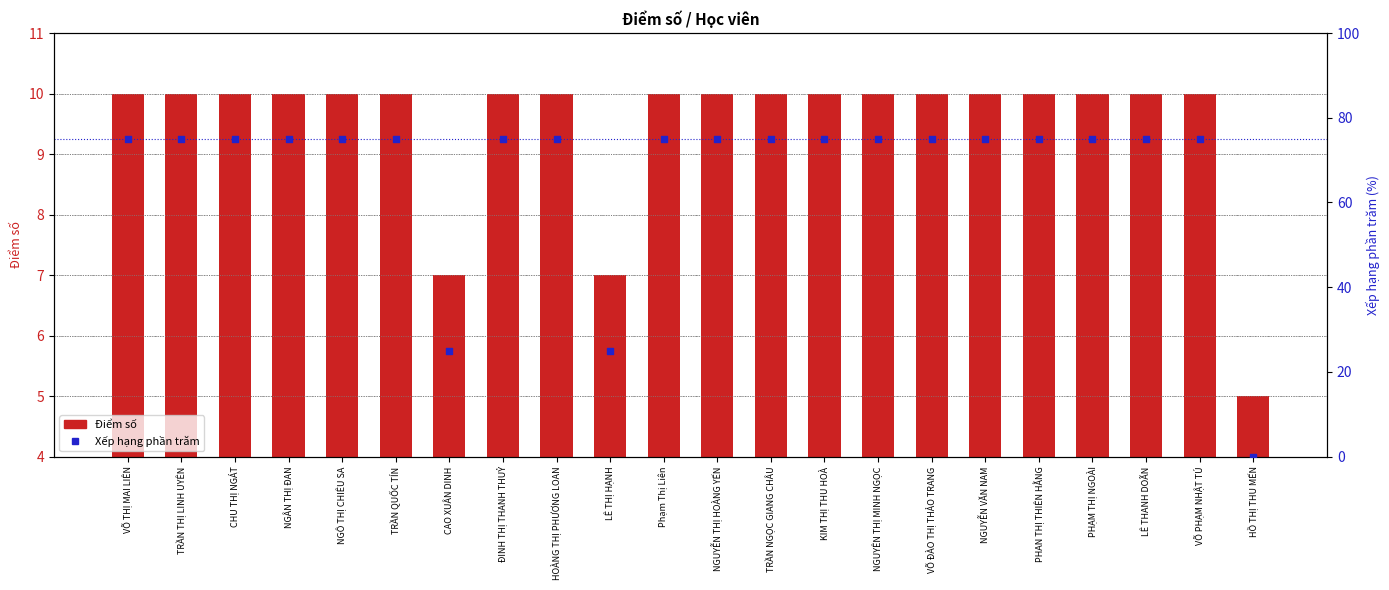

At how many categories does at least one series exceed 54?

19